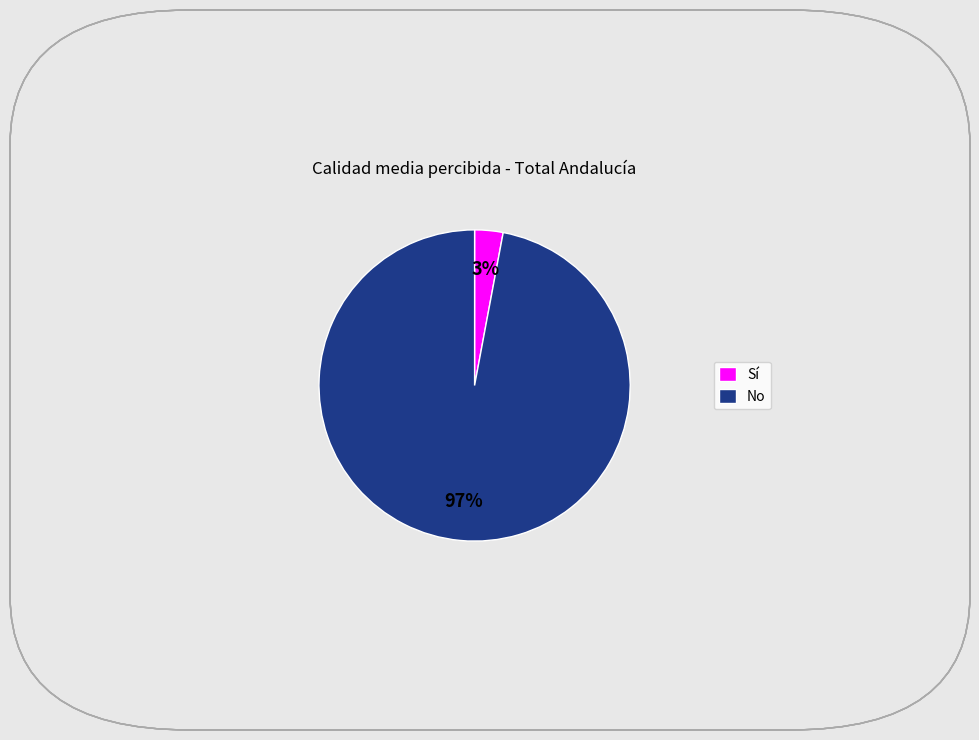

Is there a majority slice in this chart?

Yes